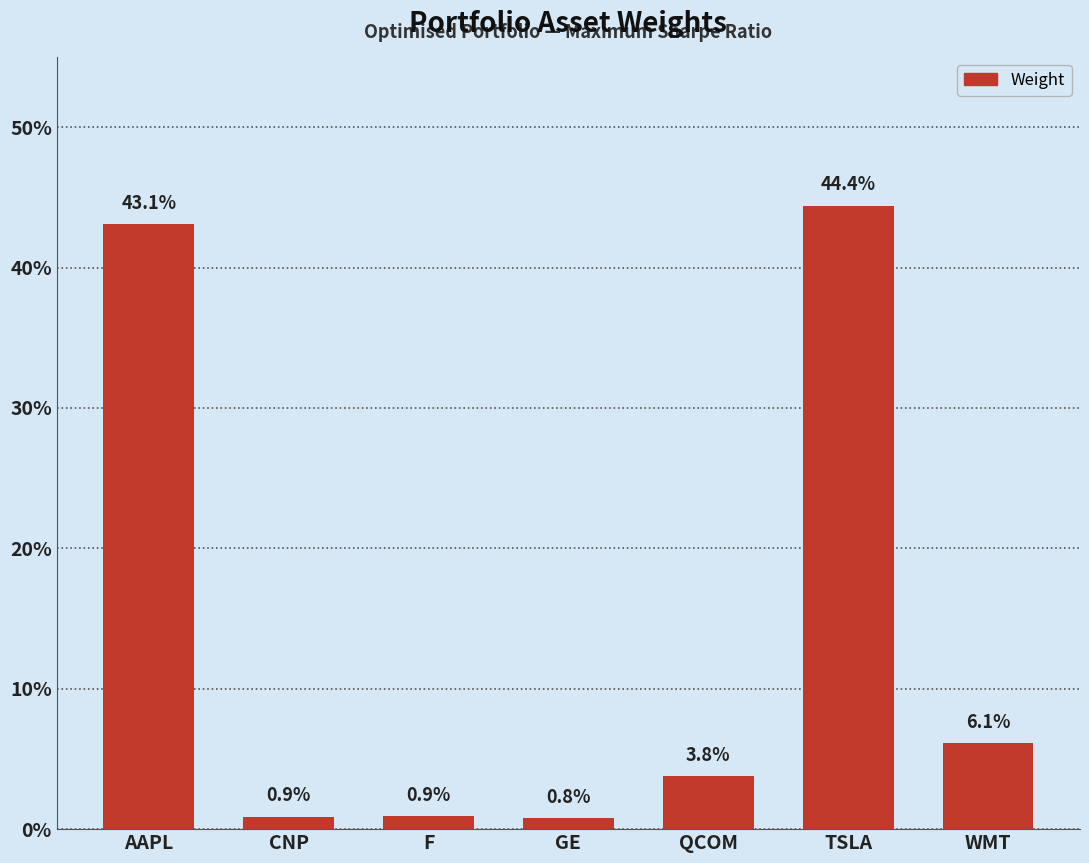

What position from the left is F?

3